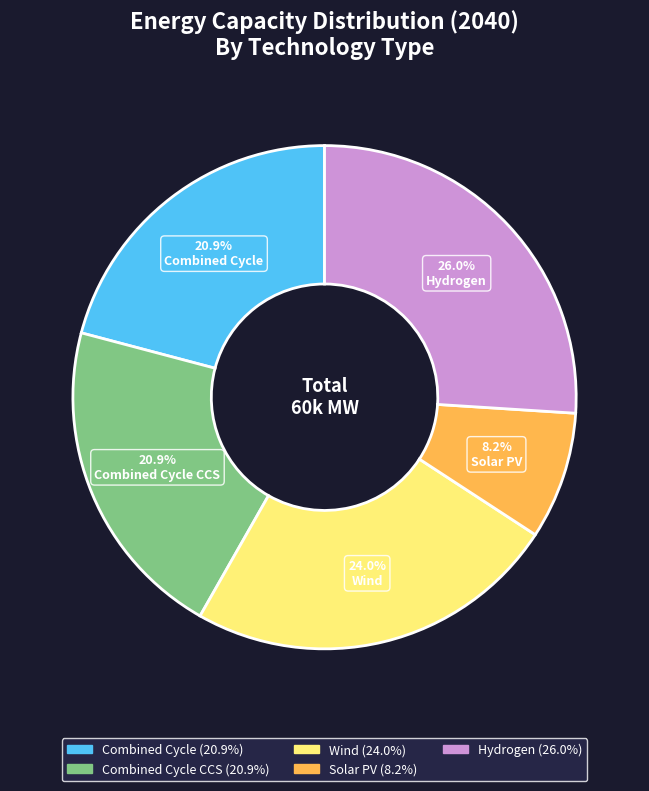

How many slices are in this pie chart?

5